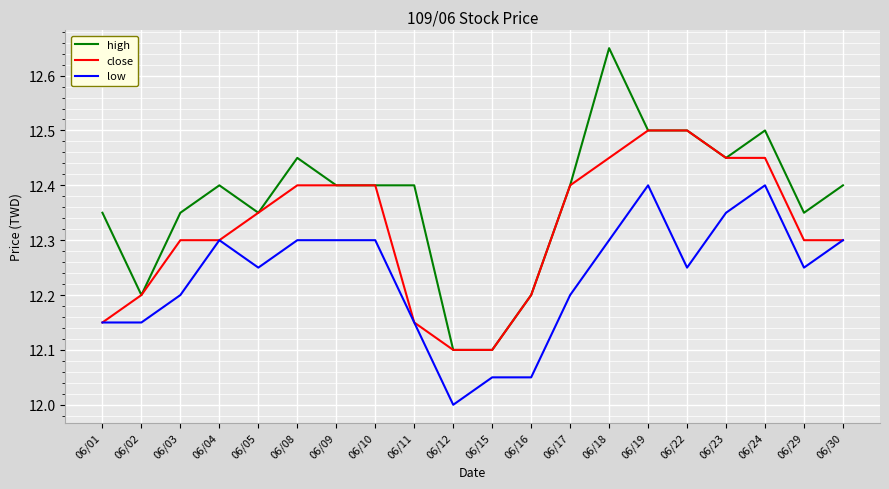

The value of high at 06/09 is 12.4. True or false?

True